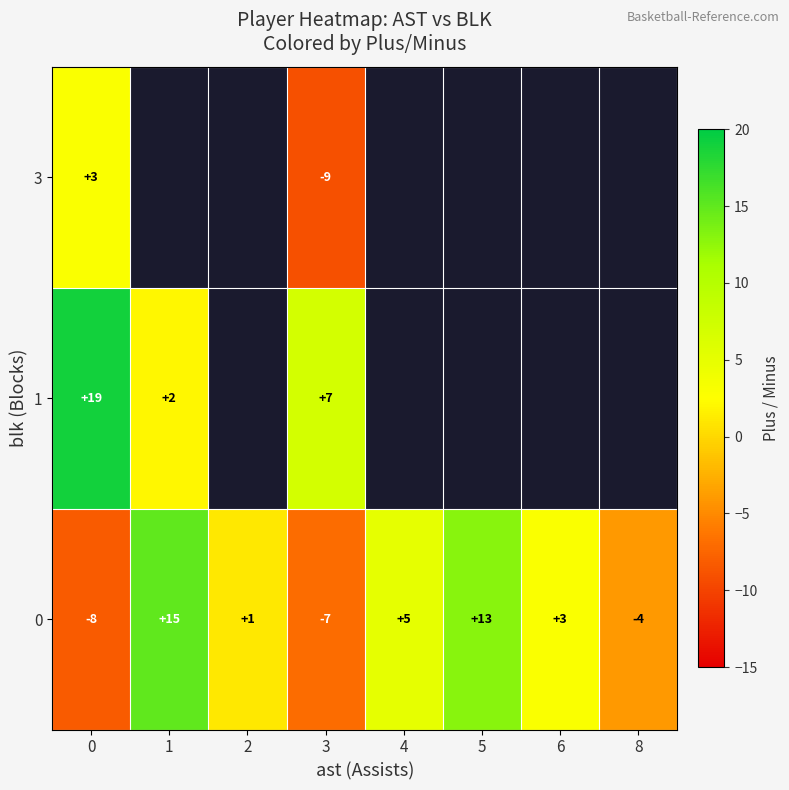

Which has a higher value, 5 or 6?

5